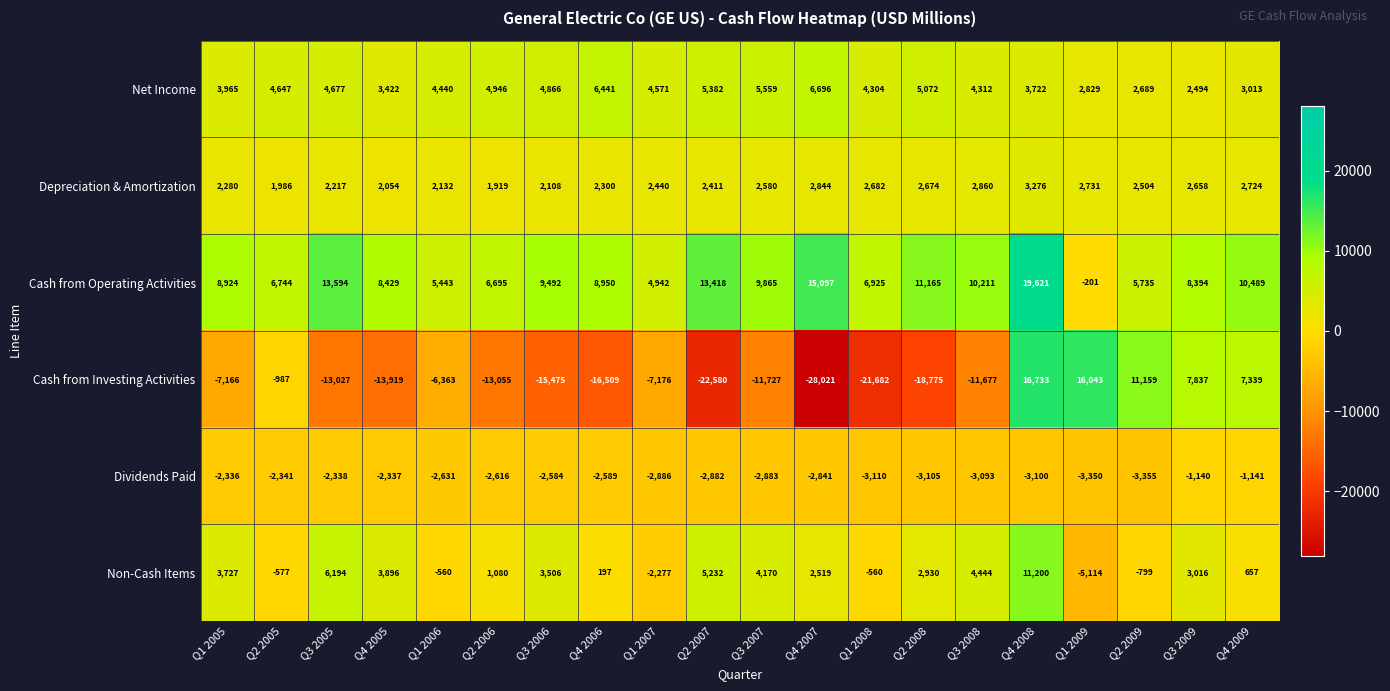

How many series are shown in this chart?

6